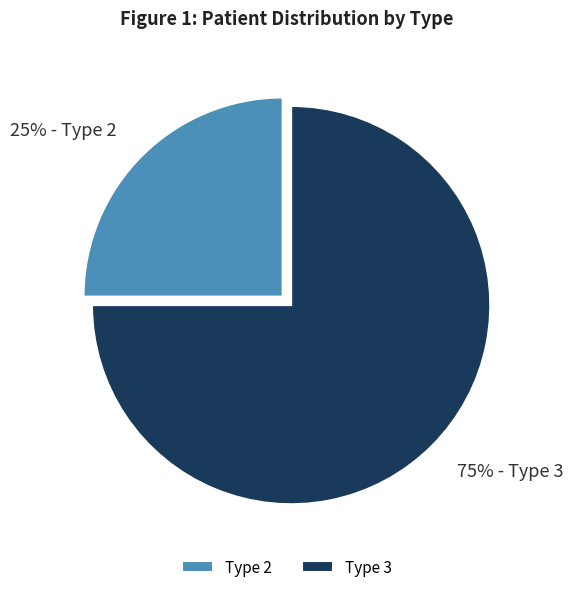

The Type 3 slice represents 75% of the pie. True or false?

True